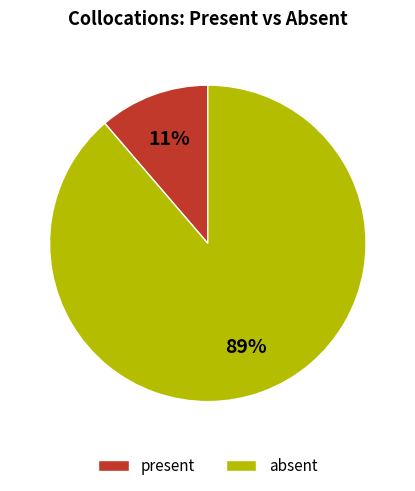

Is there any slice that represents more than half of the pie?

Yes